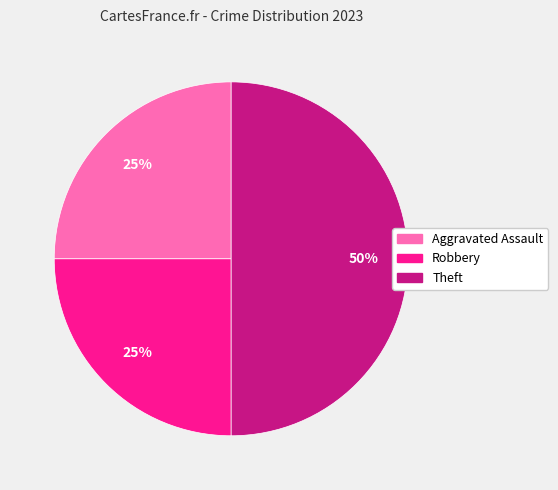

Does Robbery represent more than half of the total?

No